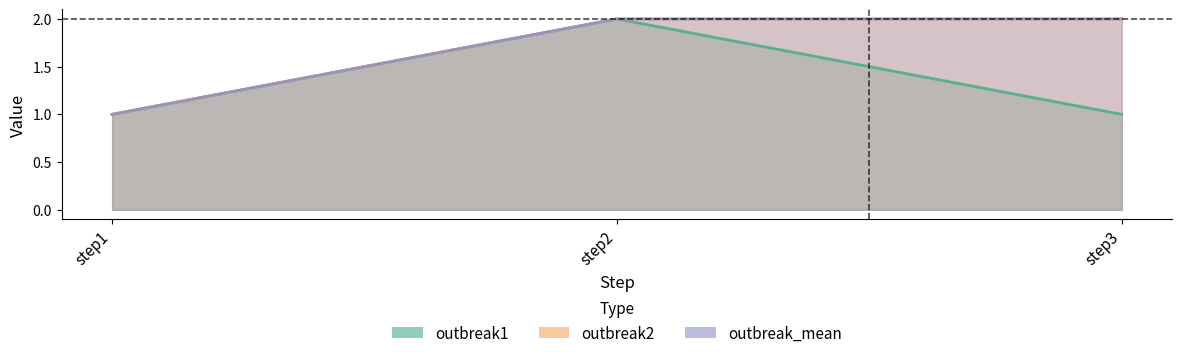

At which label does outbreak_mean reach its peak?

step2